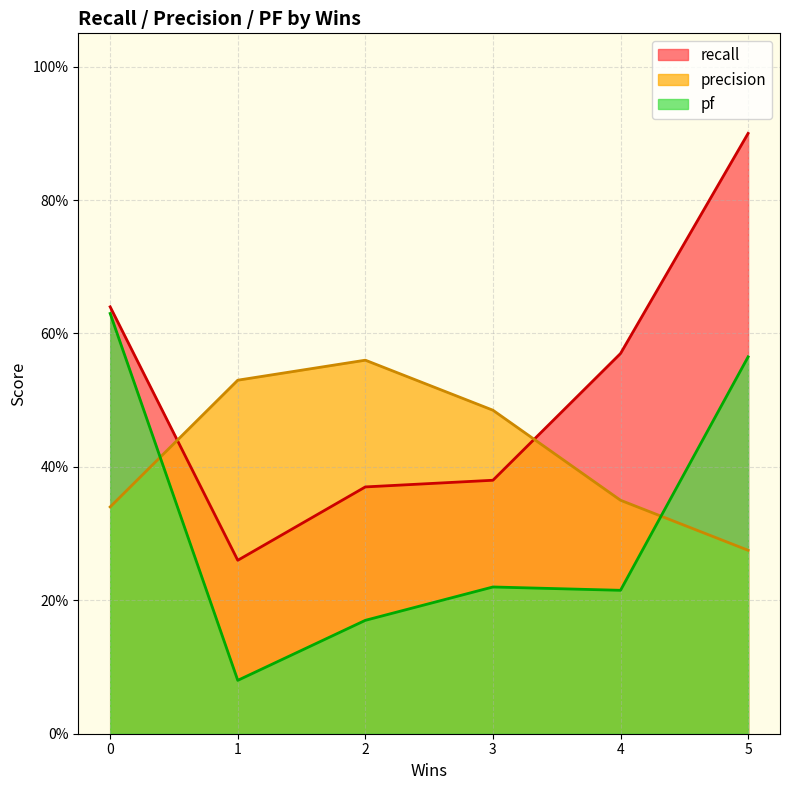

Which series has the largest range (max minus min)?

recall